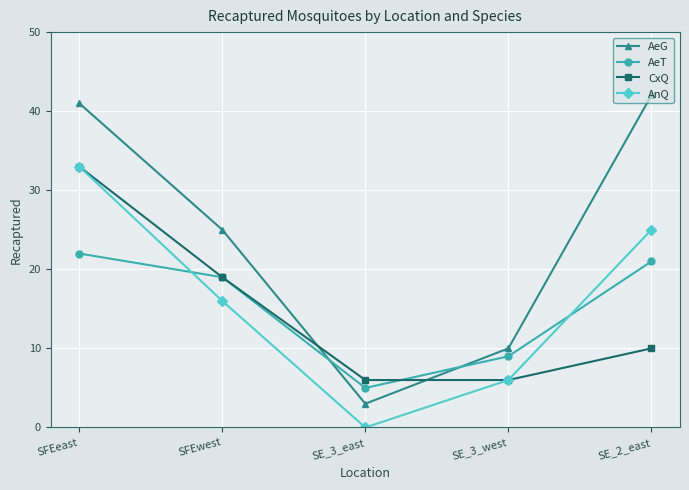

What is the label of the 1st point from the right?

SE_2_east